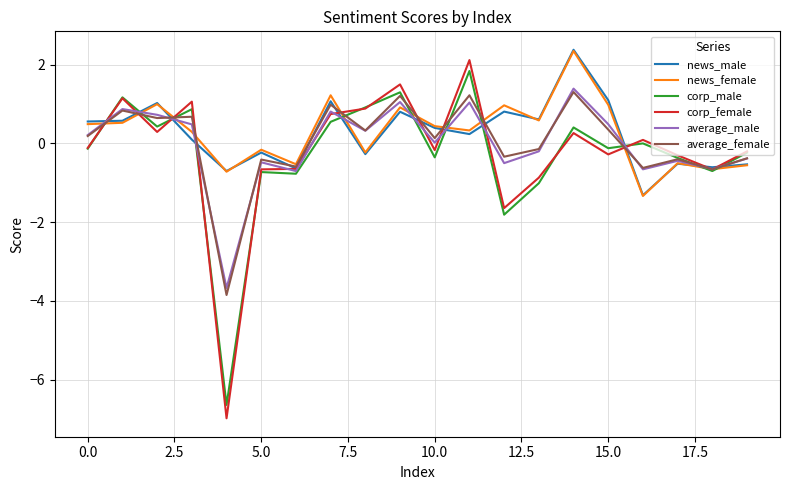

How many lines are shown in the chart?

6